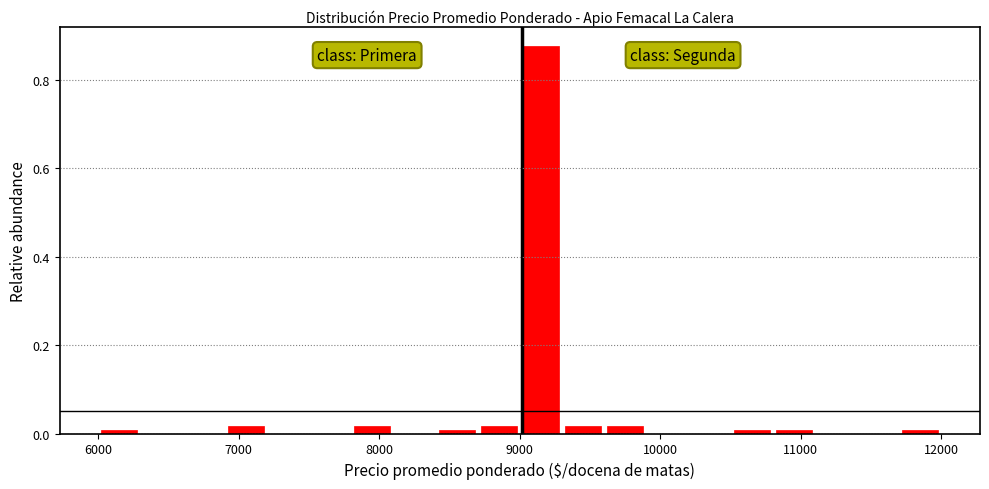

Around what value on the x-axis is the tallest bar? Give the approximate position of its centre, as read against the axis.

9200